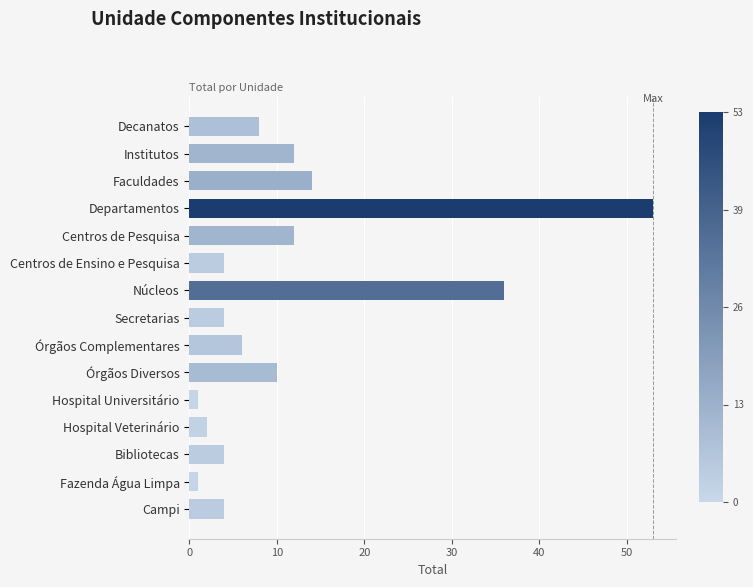

At which category does the chart reach its peak across all series?

Departamentos